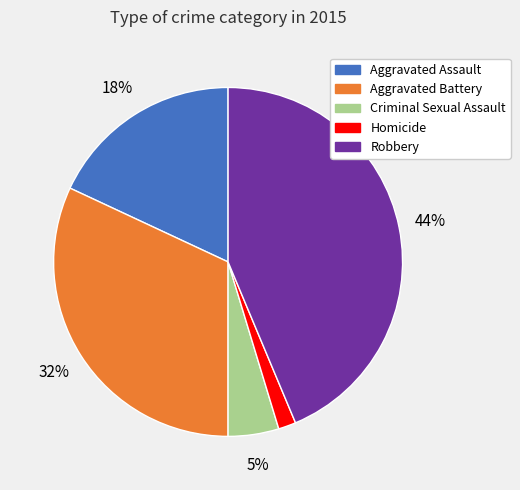

How many slices are in this pie chart?

5